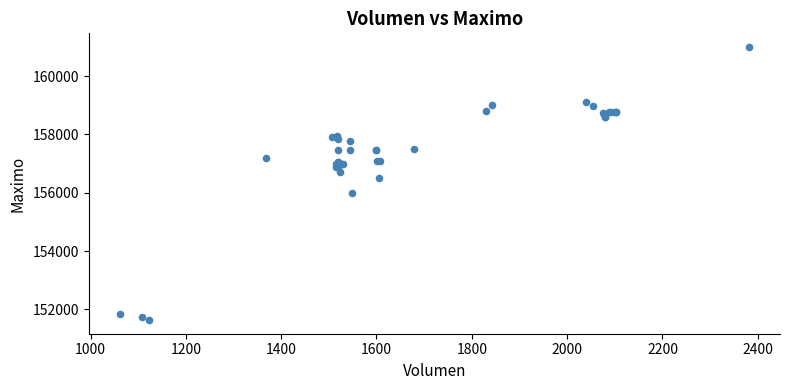

What Y value in the scatter plot is closest to 156316?

156500